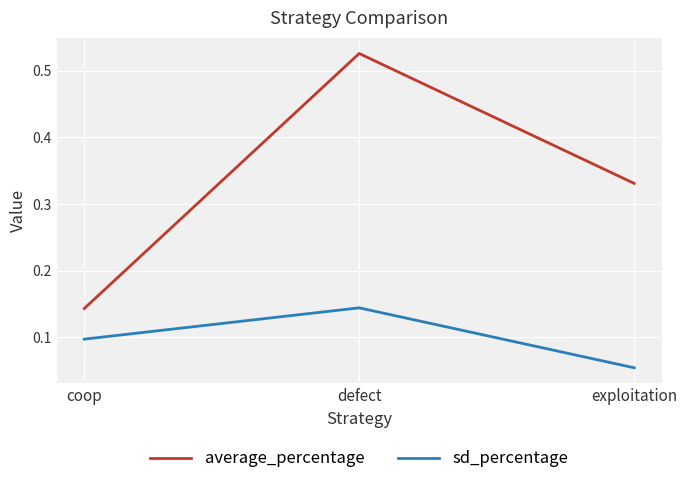

Rank the series by their average value, from lowest to highest.

sd_percentage, average_percentage